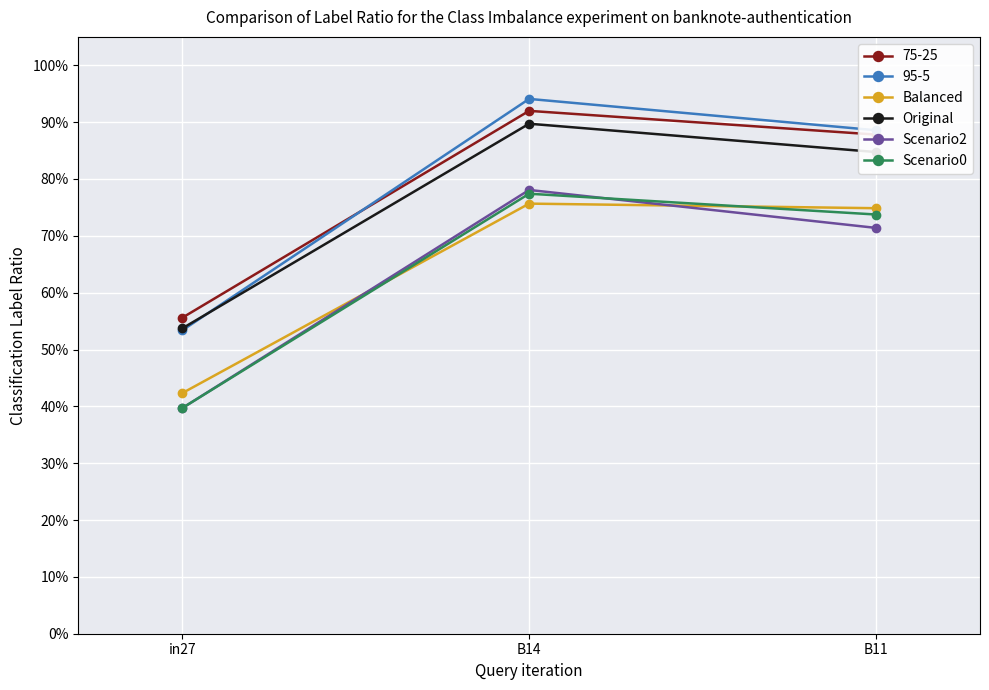

Is this an area chart (filled region under the line)?

No